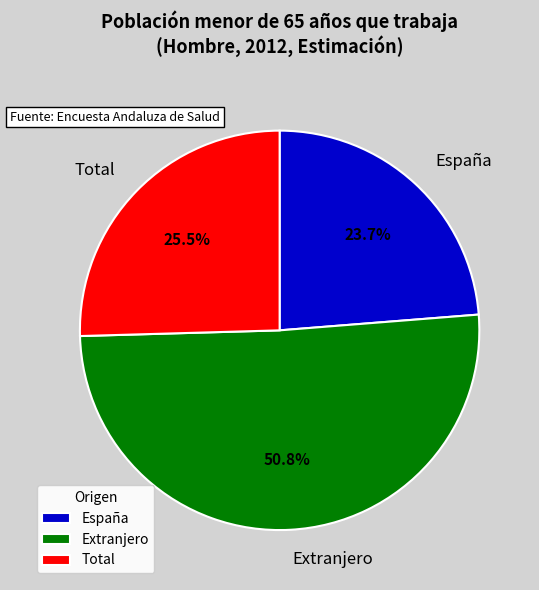

To the nearest percent, what is the difference between the largest and smallest slice percentages?

27%